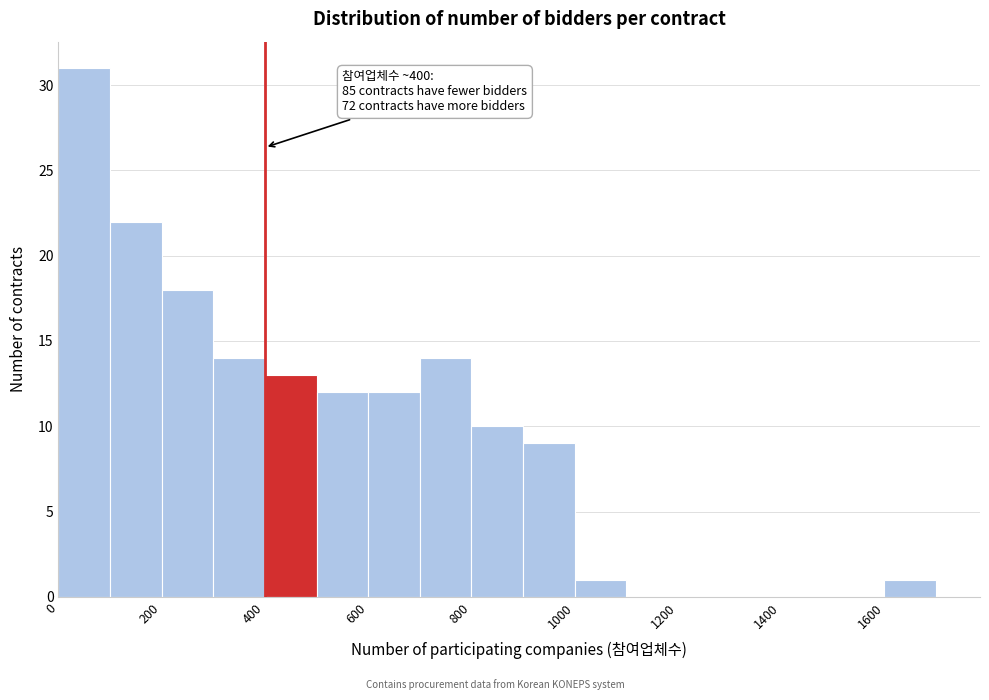

Over which range of the x-axis is the bar tallest?

0 to 100